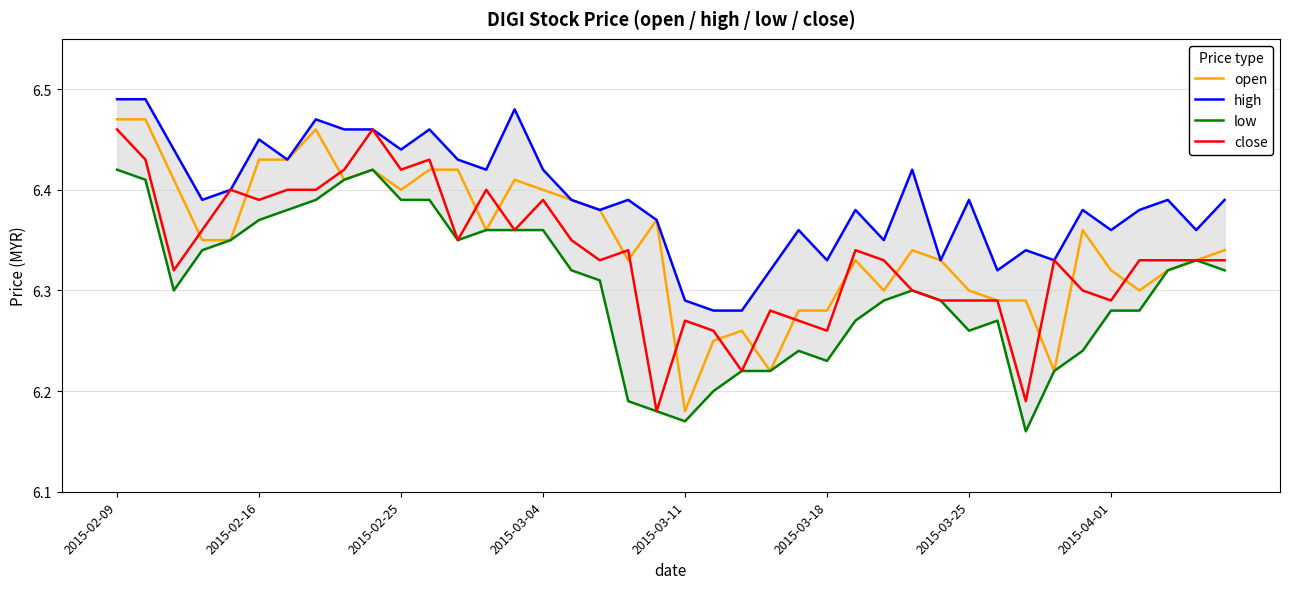

Which series has the largest total across all categories?

high